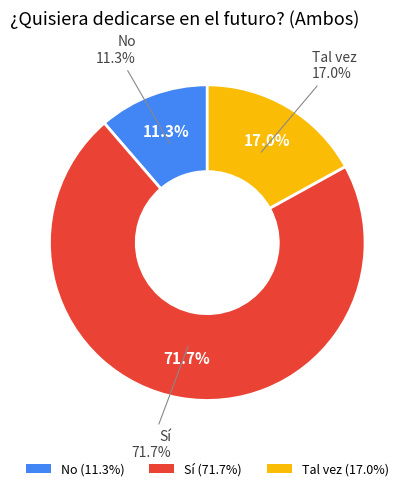

Combined, do Sí and No account for over 50%?

Yes